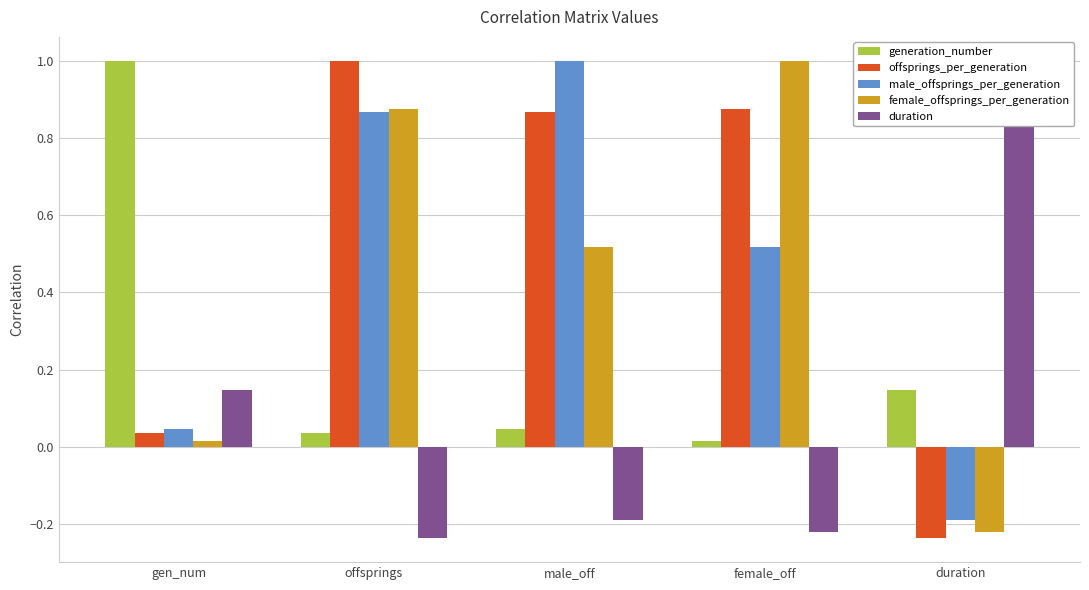

Reading left to right, what are all the values shown in this chart?

generation_number: gen_num=1.0	offsprings=0.0	male_off=0.0	female_off=0.0	duration=0.1
offsprings_per_generation: gen_num=0.0	offsprings=1.0	male_off=0.9	female_off=0.9	duration=-0.2
male_offsprings_per_generation: gen_num=0.0	offsprings=0.9	male_off=1.0	female_off=0.5	duration=-0.2
female_offsprings_per_generation: gen_num=0.0	offsprings=0.9	male_off=0.5	female_off=1.0	duration=-0.2
duration: gen_num=0.1	offsprings=-0.2	male_off=-0.2	female_off=-0.2	duration=1.0